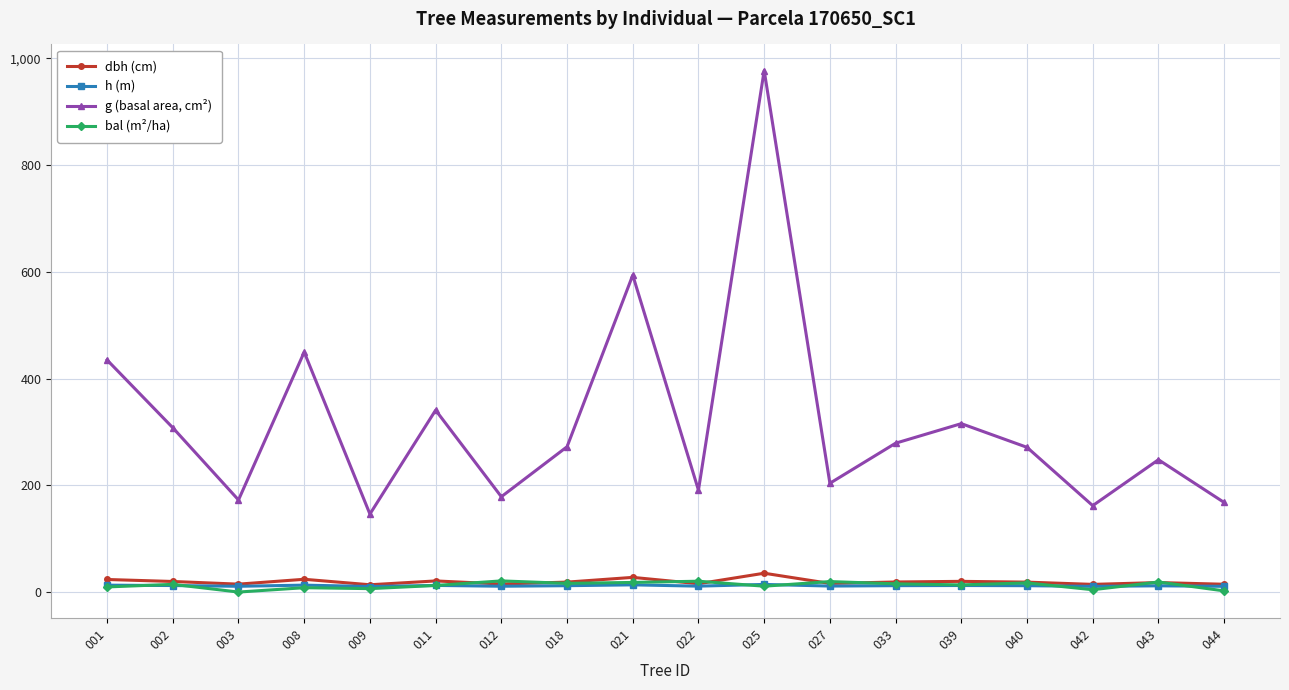

What is the average value of the bal (m²/ha) series?

12.7